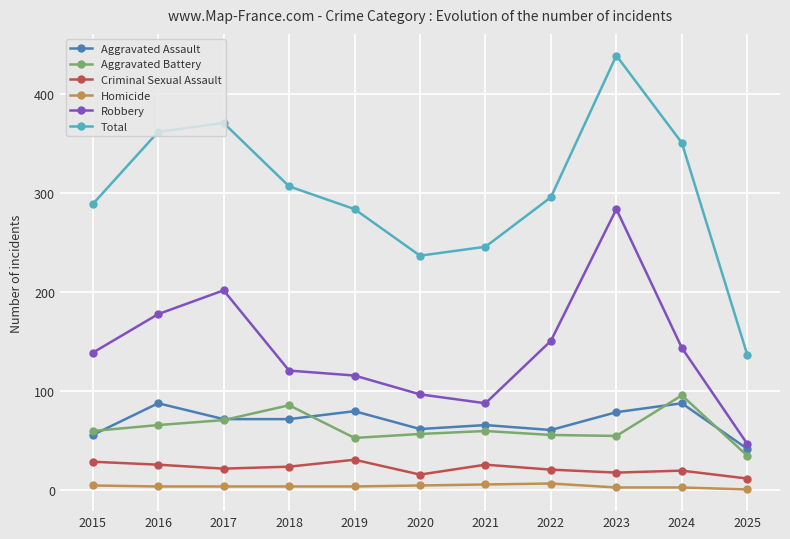

How many data points in Total are less than 296?

5